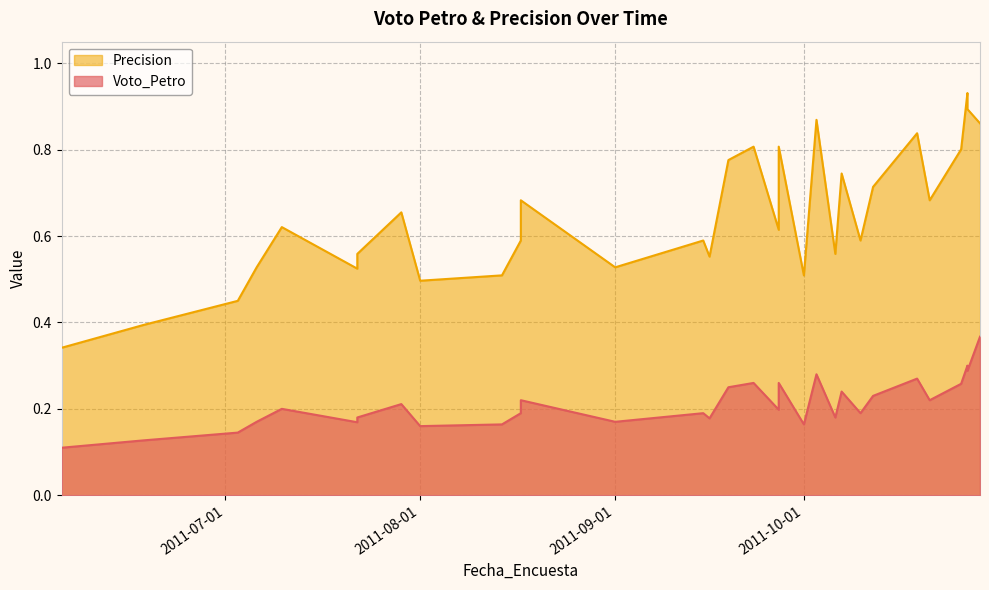

List the labels in order of Precision value, smallest first.

2011-06-05, 2011-06-18, 2011-07-03, 2011-08-01, 2011-08-14, 2011-10-01, 2011-07-22, 2011-07-06, 2011-09-01, 2011-09-16, 2011-07-22, 2011-10-06, 2011-08-17, 2011-09-15, 2011-10-10, 2011-09-27, 2011-07-10, 2011-07-29, 2011-08-17, 2011-10-21, 2011-10-12, 2011-10-07, 2011-09-19, 2011-10-26, 2011-09-23, 2011-09-27, 2011-10-19, 2011-10-29, 2011-10-03, 2011-10-27, 2011-10-27